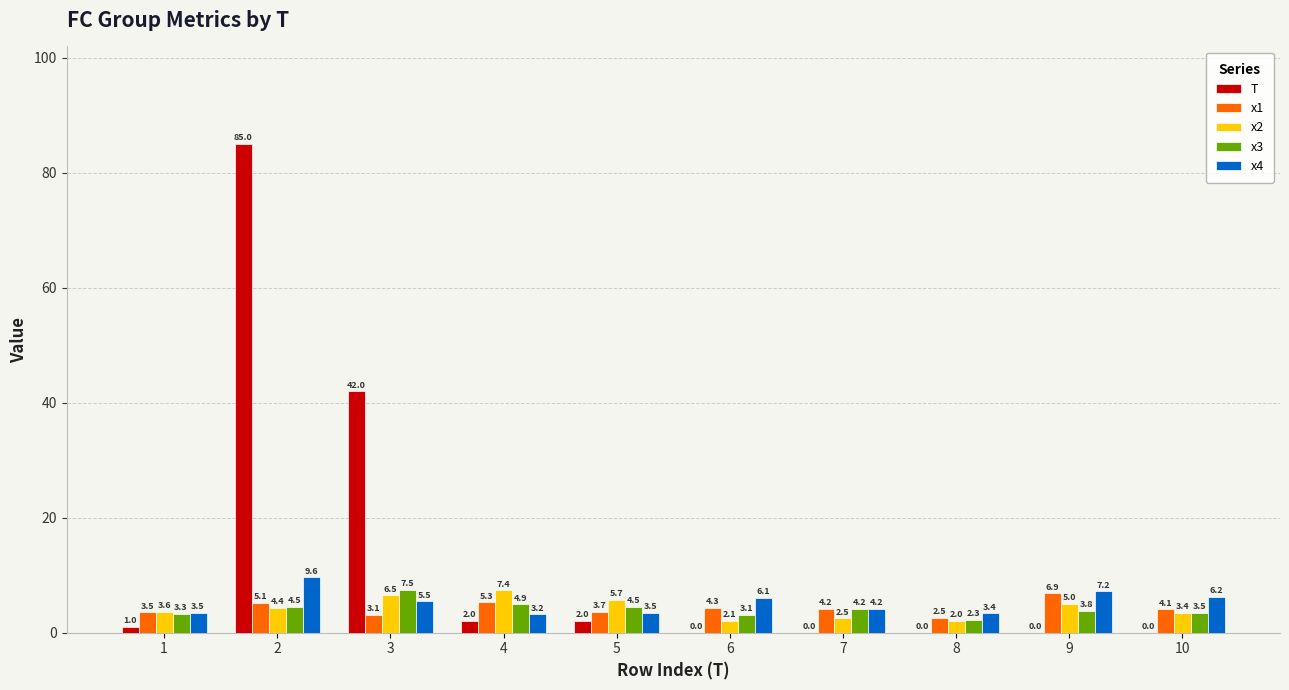

Are the bars horizontal?

No